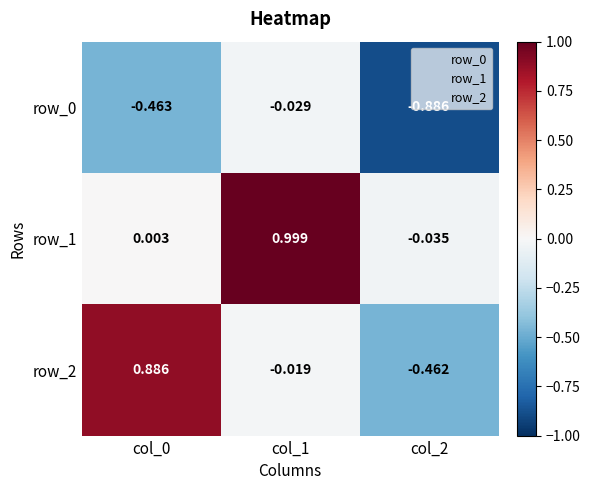

What is the sum of all row_0 values?

-1.4